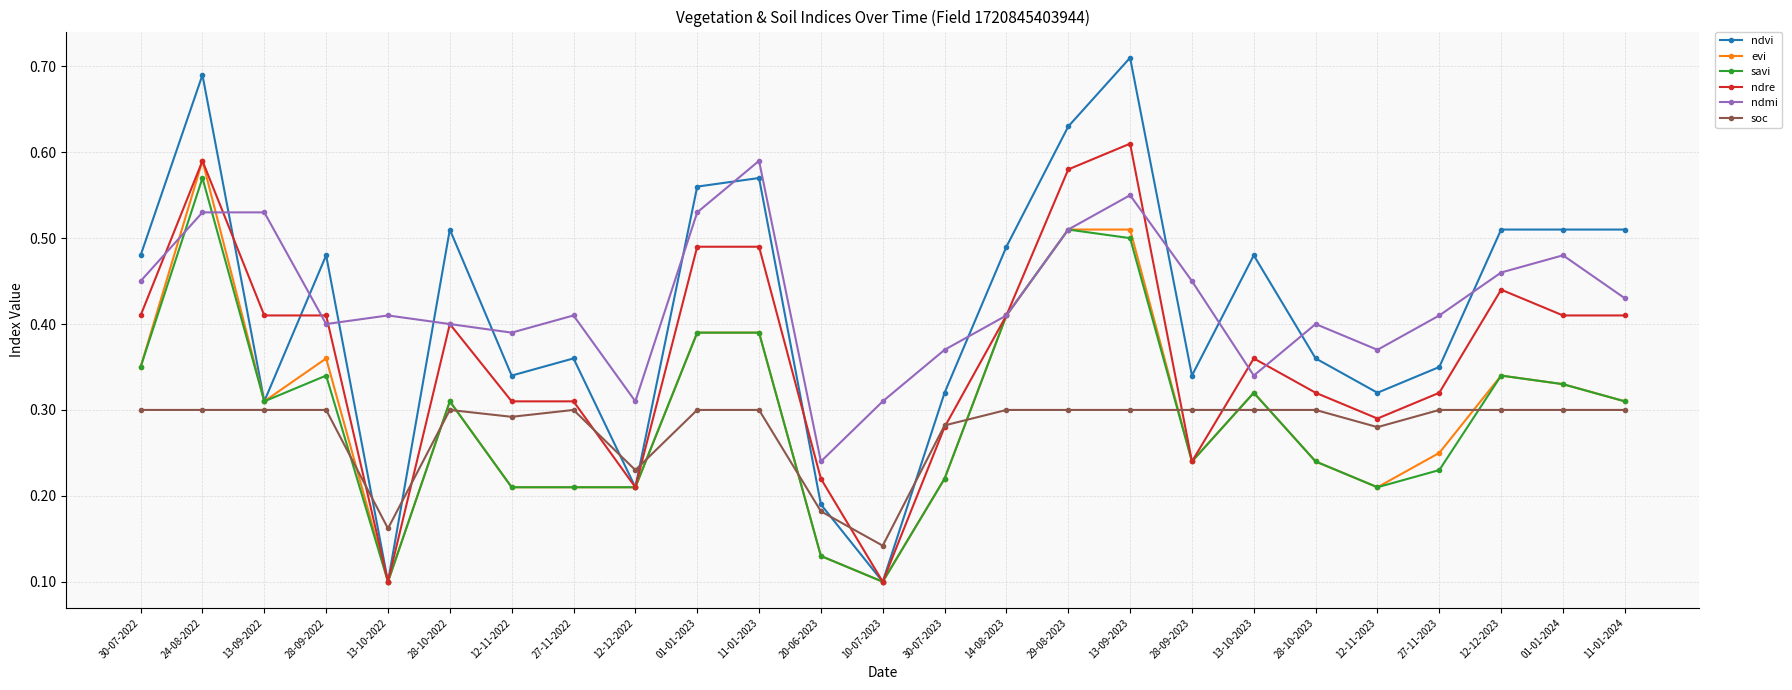

Between 01-01-2023 and 13-09-2023, which series saw the biggest shift?

ndvi